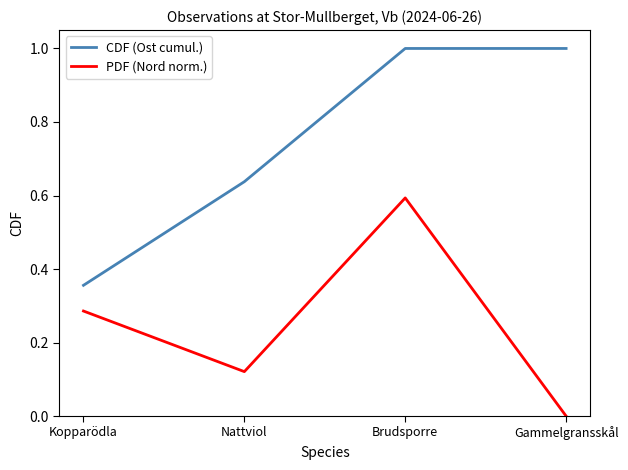

True or false: PDF (Nord norm.) has more than 1 interior local peaks.

False